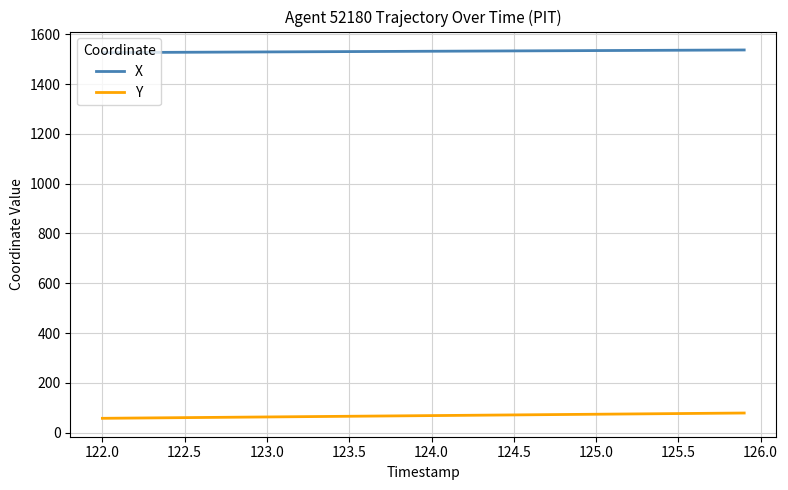

Which series has the largest total across all categories?

X